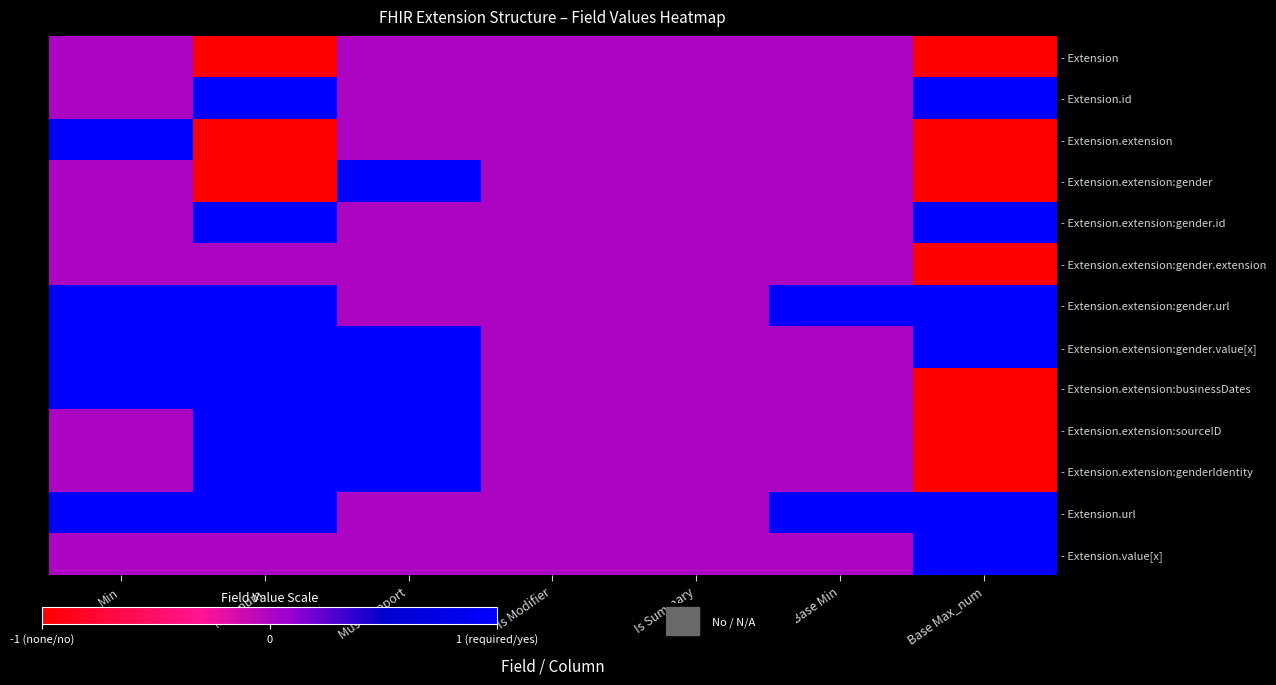

What value does the - Extension.extension:sourceID series have at Must Support?

1